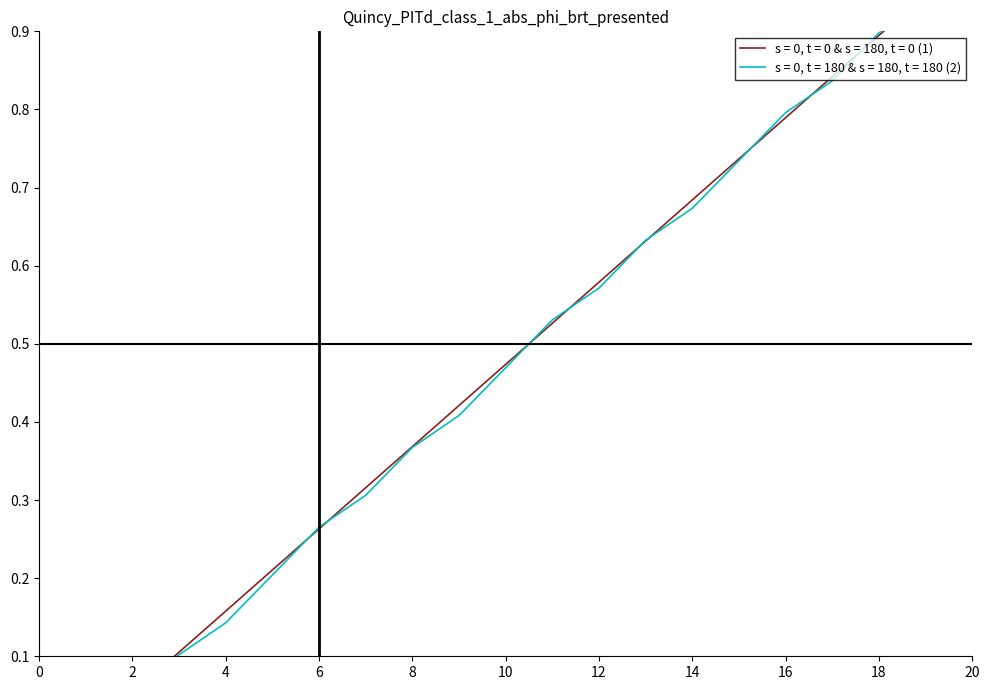

List the series in order of their overall mean, lowest first.

Y (s=0, t=180 & s=180, t=180 (2)), X (s=0, t=0 & s=180, t=0 (1))